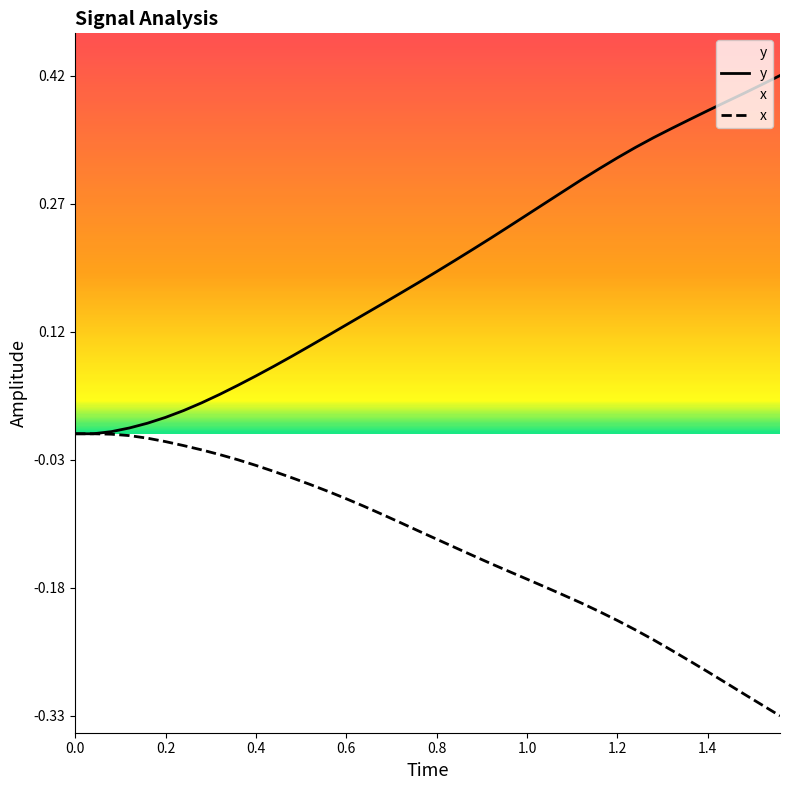

True or false: x and y intersect in this chart.

False